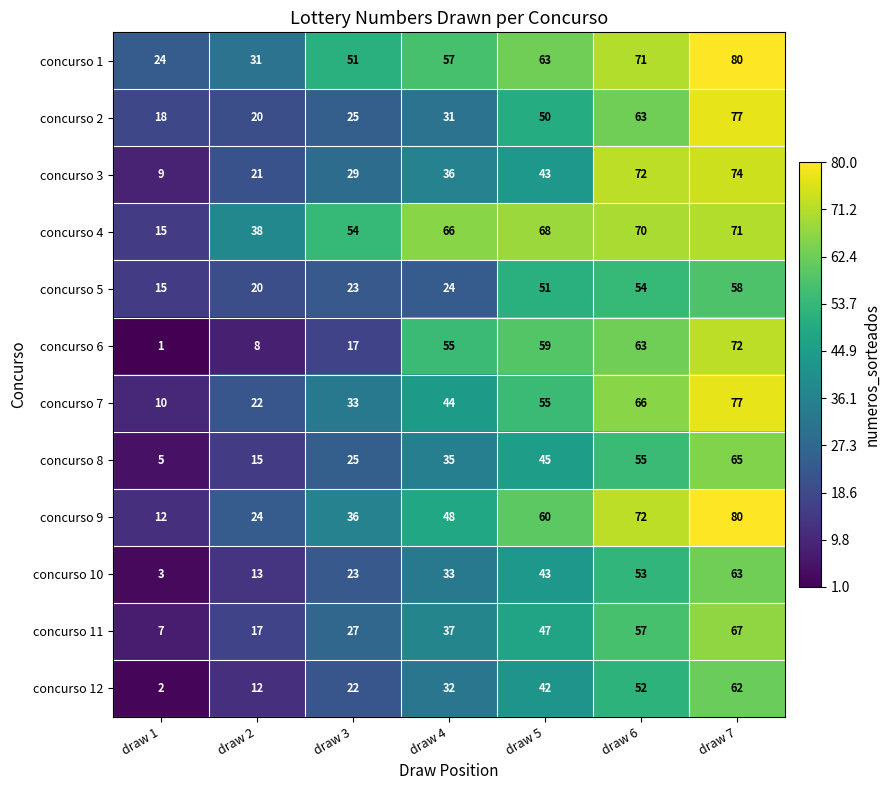

Which series has the largest total across all categories?

concurso 4